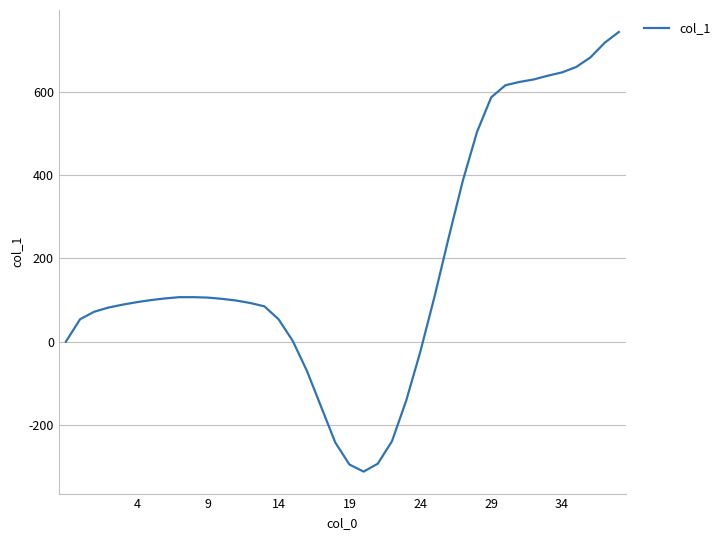

What is the maximum value shown in the chart?

744